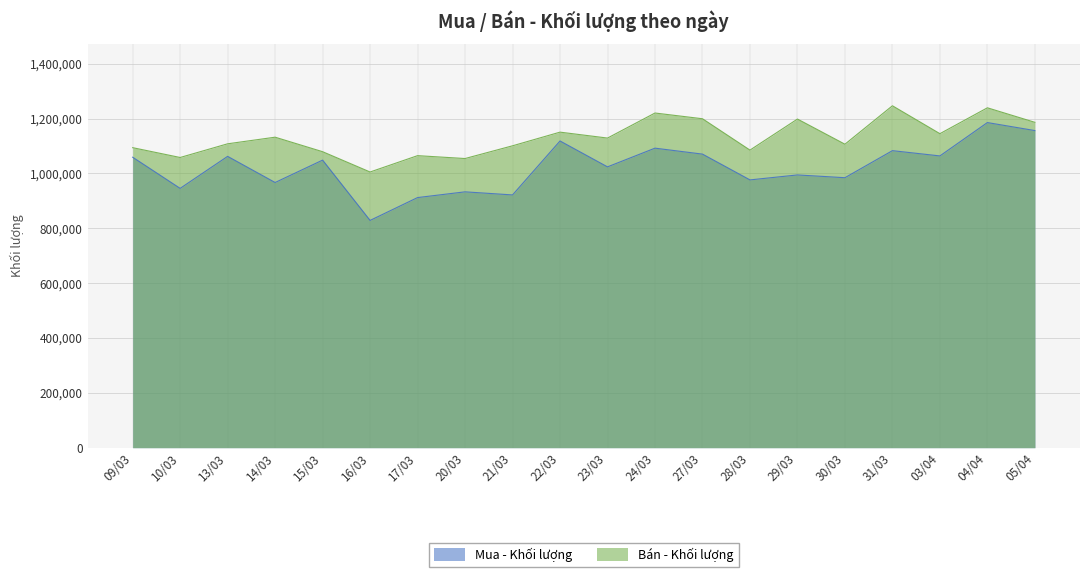

What position from the left is 21/03?

9